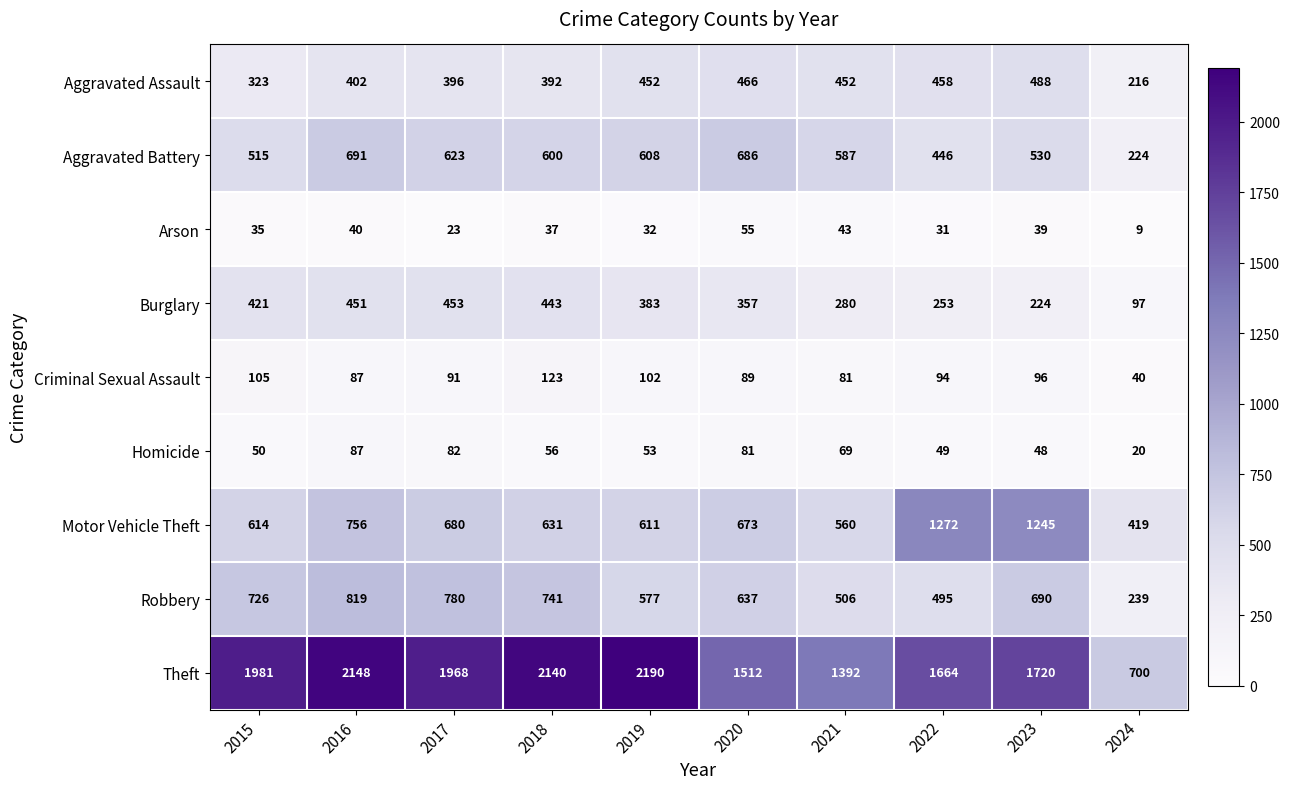

What is the difference between the Arson values at 2024 and 2022?

22